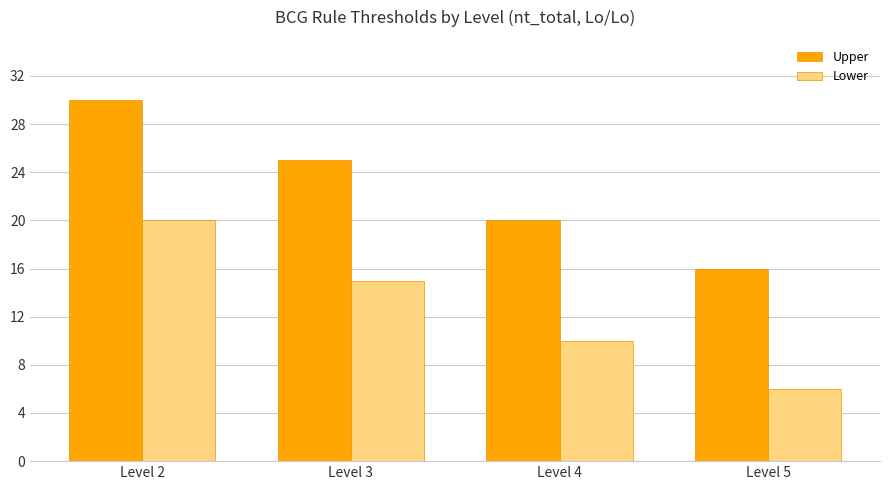

At how many categories does at least one series exceed 24?

2